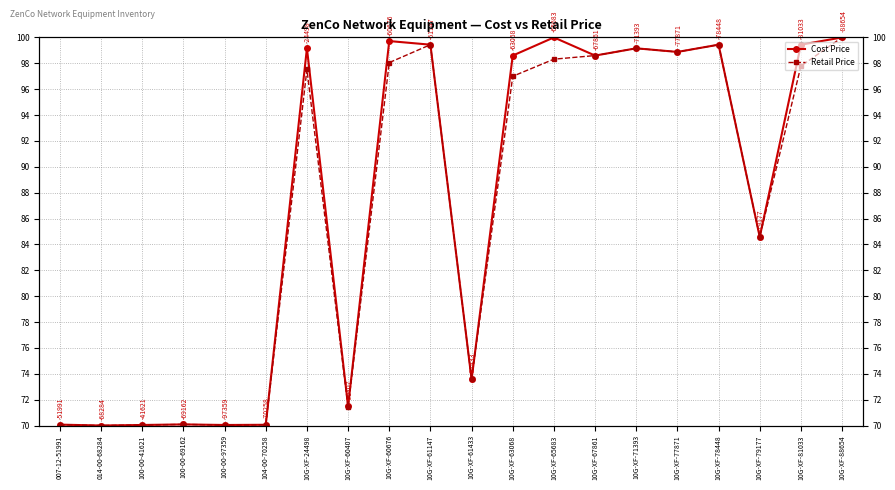

What is the average value of the Retail Price series?

86.7